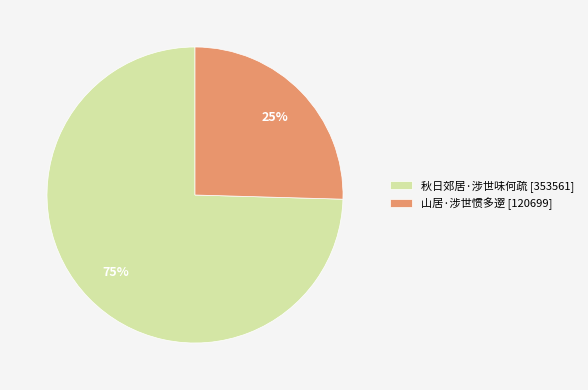

How many slices are in this pie chart?

2